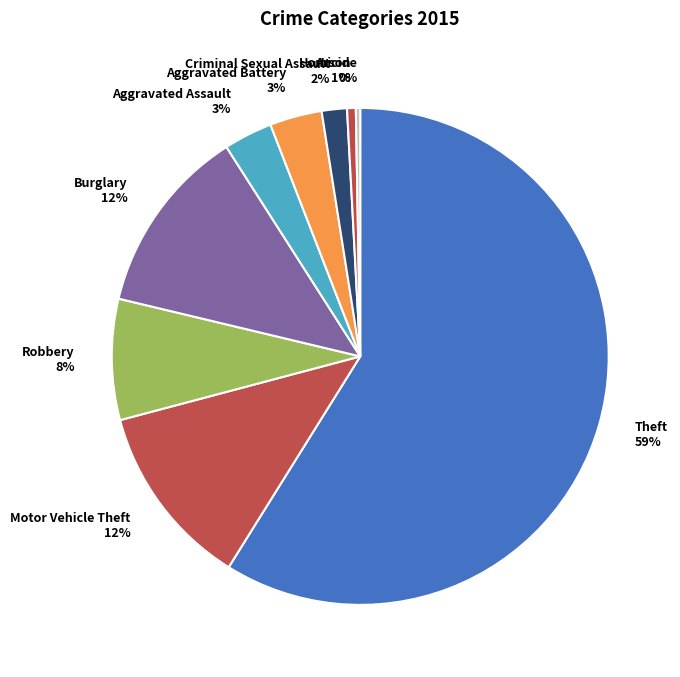

What is the ratio of the value at Motor Vehicle Theft 12% to the value at Robbery 8%?

1.5